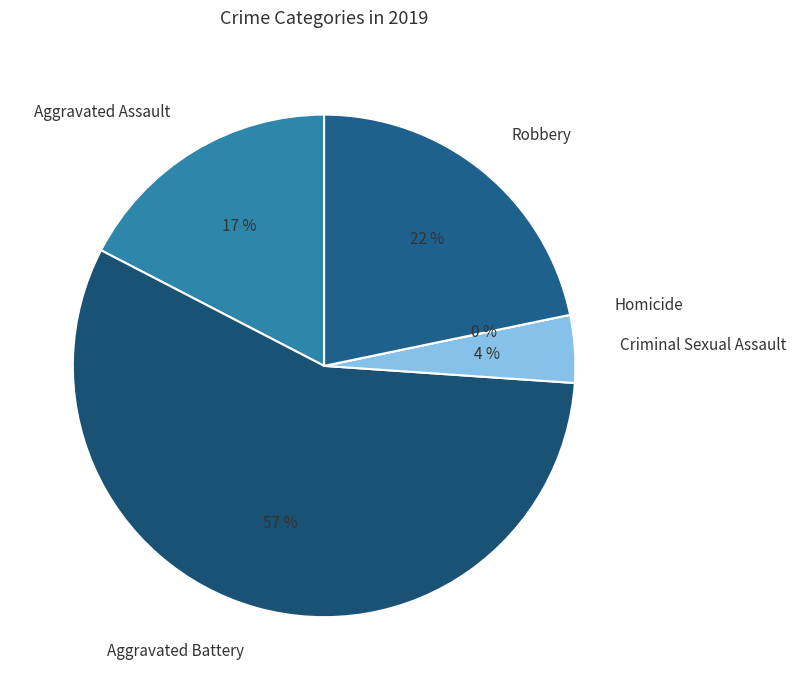

Rank the categories by value from lowest to highest.

Homicide, Criminal Sexual Assault, Aggravated Assault, Robbery, Aggravated Battery